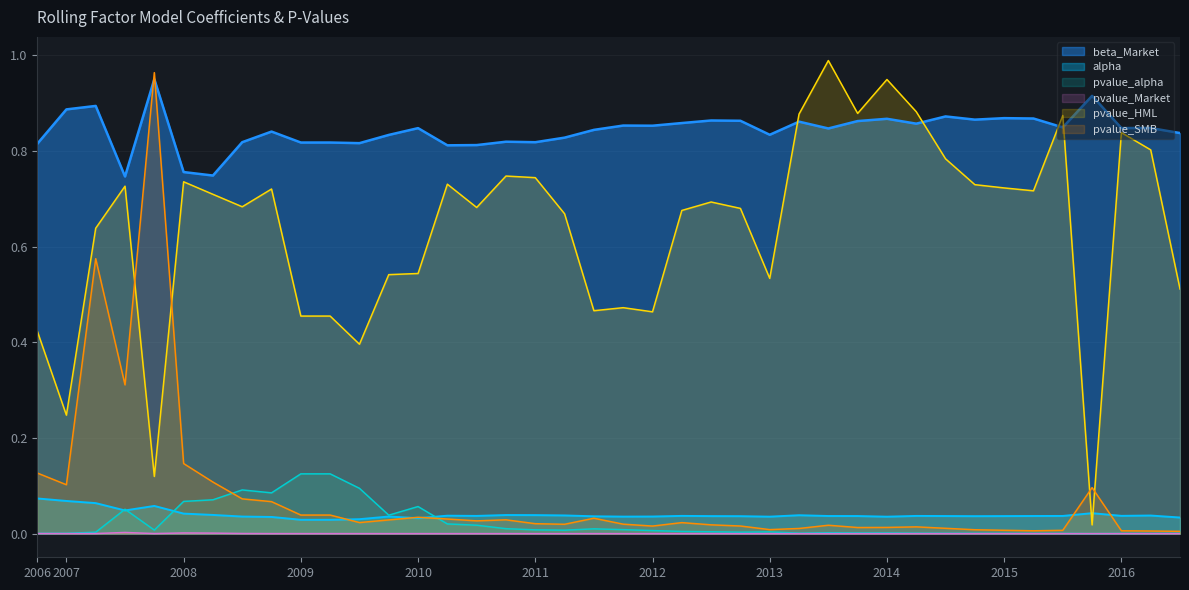

What is the label of the 31st point from the right?

2009-03-31